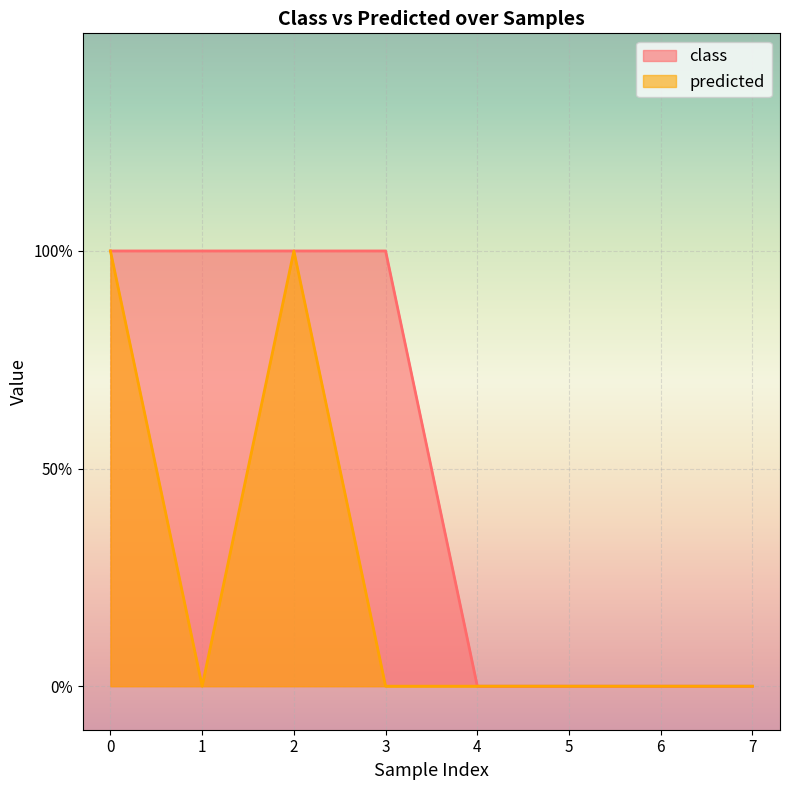

True or false: predicted and class intersect in this chart.

False